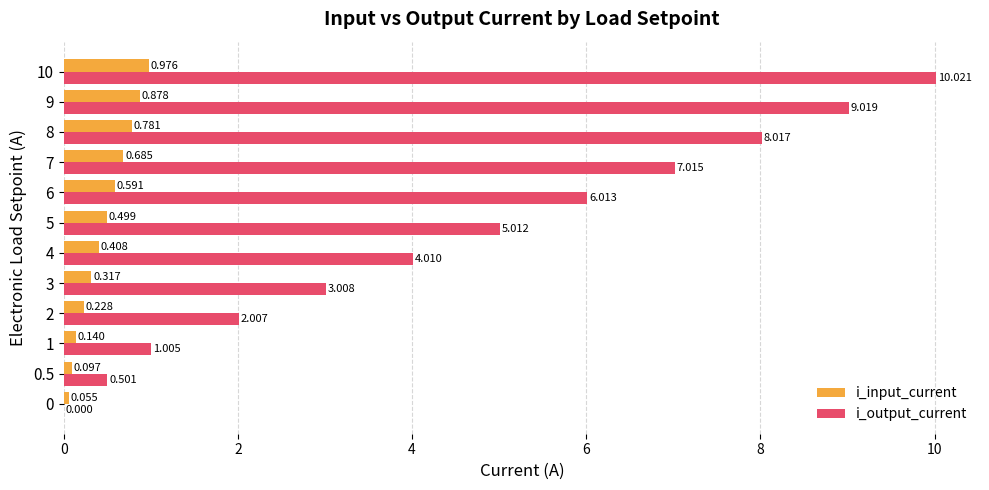

Which series has the largest total across all categories?

i_output_current